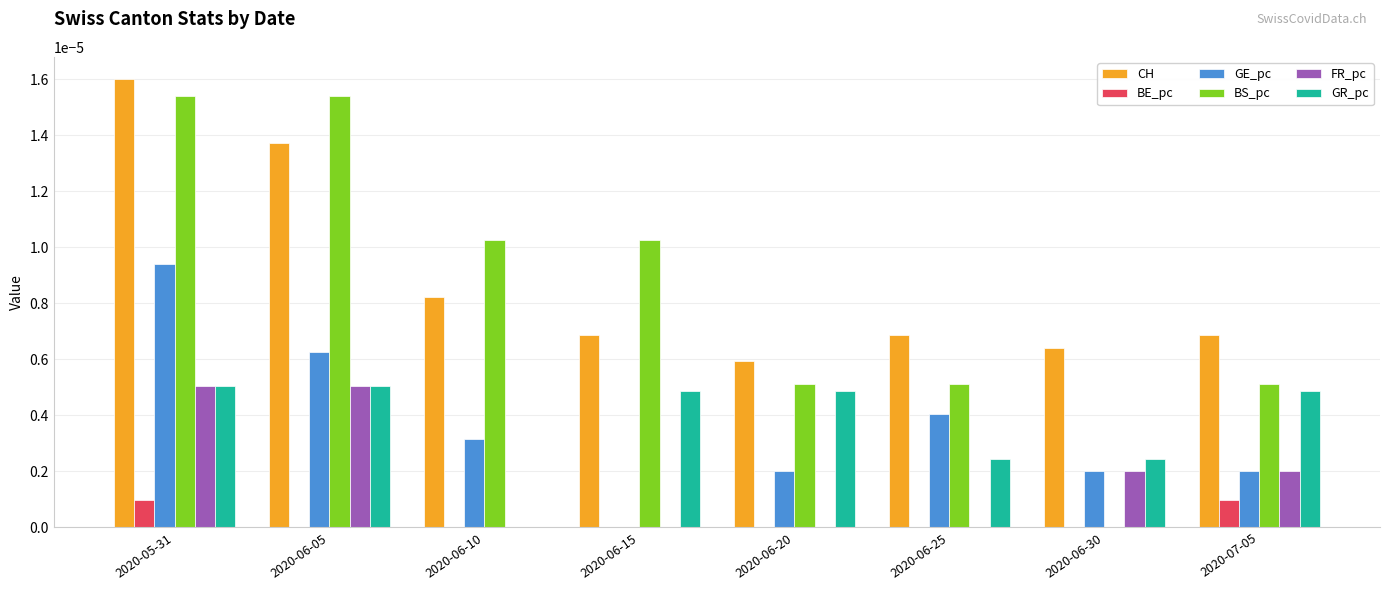

At which category is the sum across all series the highest?

2020-05-31